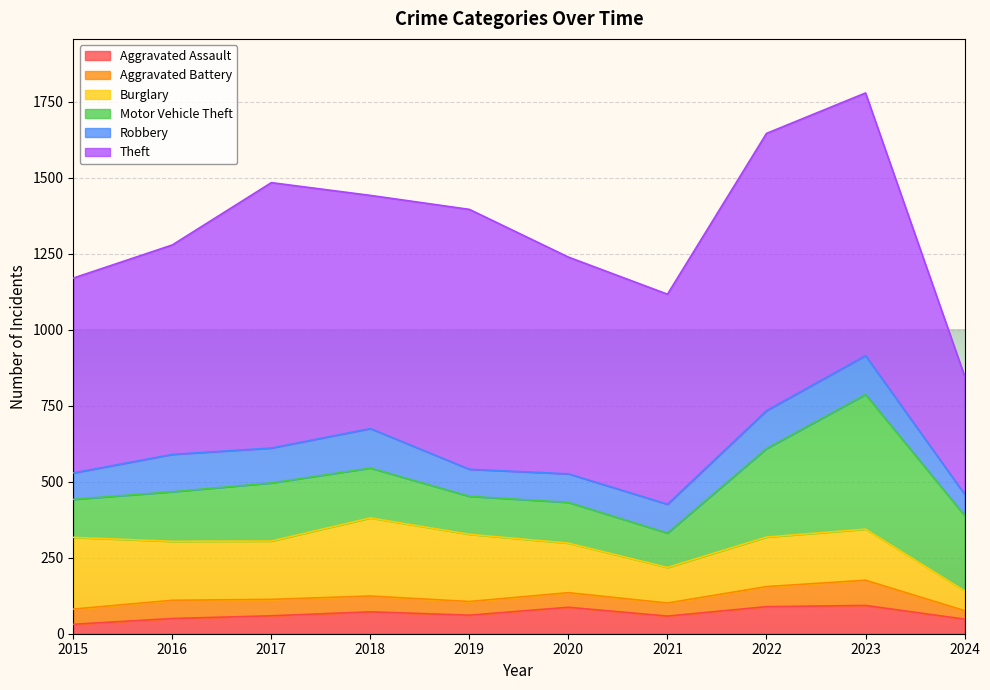

Reading left to right, transcribe all the data shown in this chart.

Aggravated Assault: 31	50	59	72	61	87	58	89	93	48
Aggravated Battery: 50	60	54	52	45	48	43	66	83	28
Burglary: 236	194	192	257	221	163	117	163	168	65
Motor Vehicle Theft: 125	163	191	164	125	134	113	291	443	248
Robbery: 87	123	115	130	89	94	95	125	128	70
Theft: 641	689	873	767	855	713	691	912	864	389